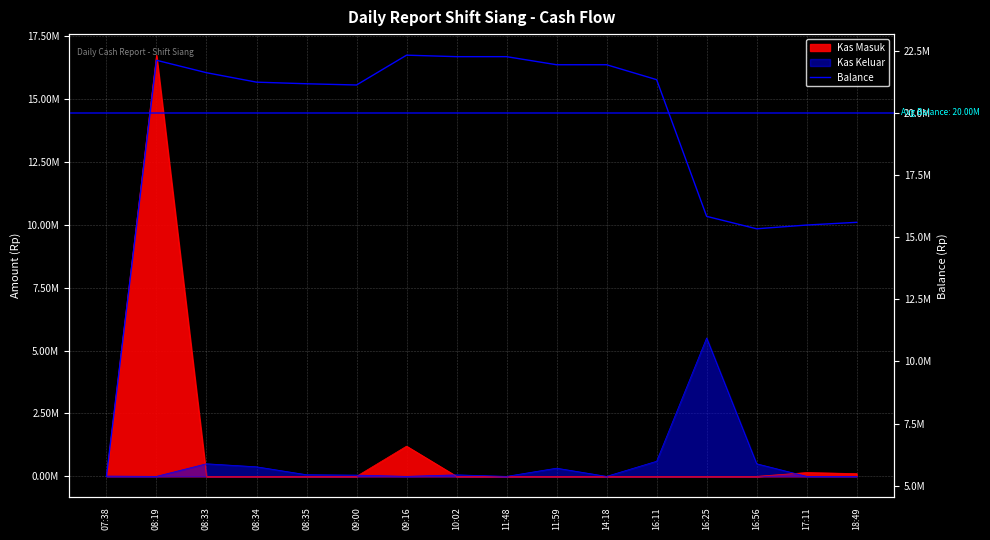

Which label corresponds to the smallest value in the chart?

07:38